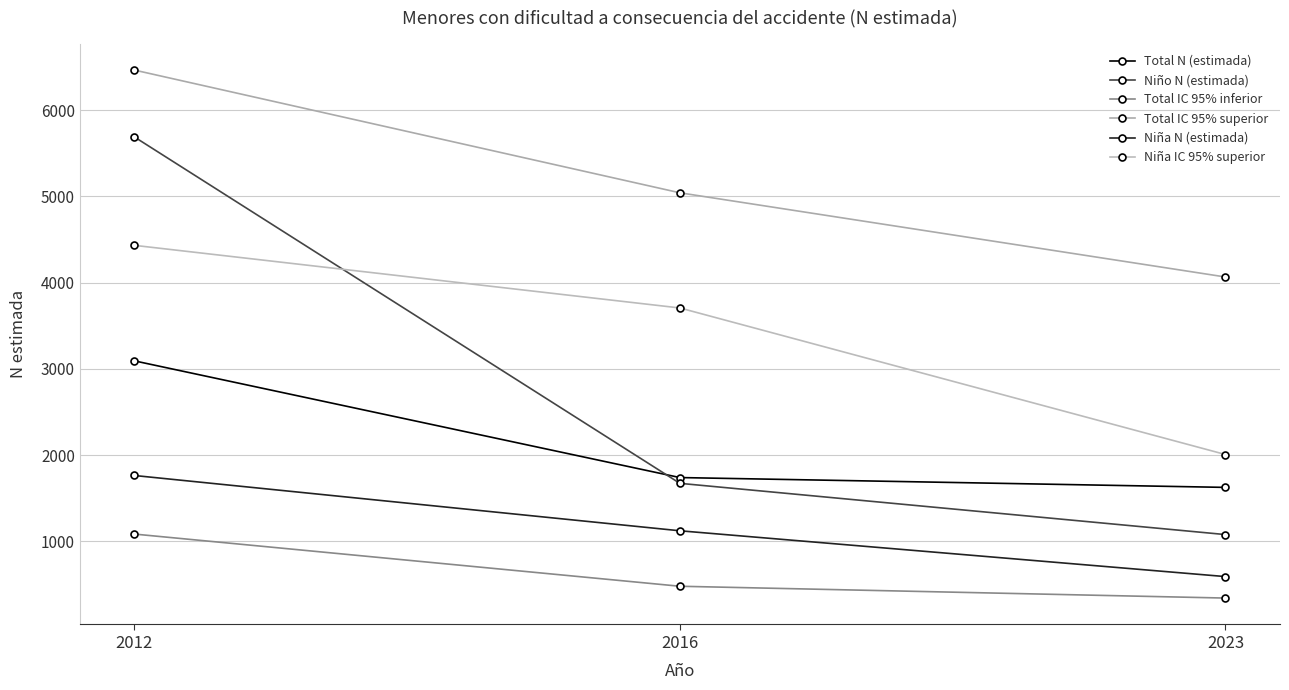

Reading right to left, extract all data points from this chart.

Total N (estimada): 2023=1626	2016=1740	2012=3093
Niño N (estimada): 2023=1079	2016=1673	2012=5689
Total IC 95% inferior: 2023=343	2016=480	2012=1085
Total IC 95% superior: 2023=4065	2016=5041	2012=6464
Niña N (estimada): 2023=592	2016=1123	2012=1764
Niña IC 95% superior: 2023=2007	2016=3706	2012=4432